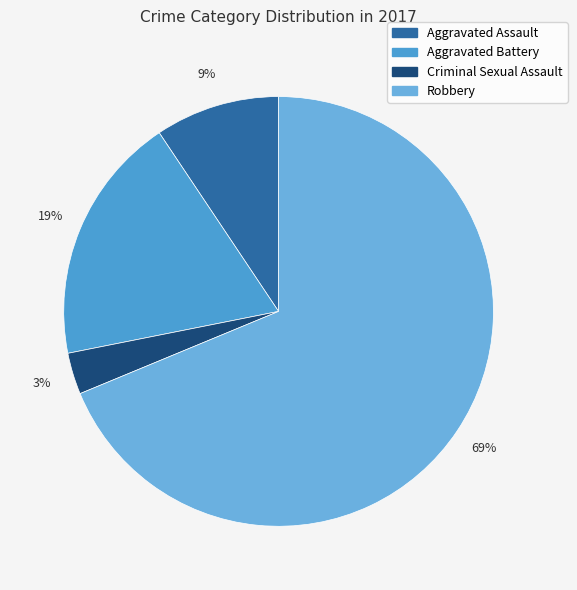

Between Criminal Sexual Assault and Aggravated Assault, which is larger?

Aggravated Assault